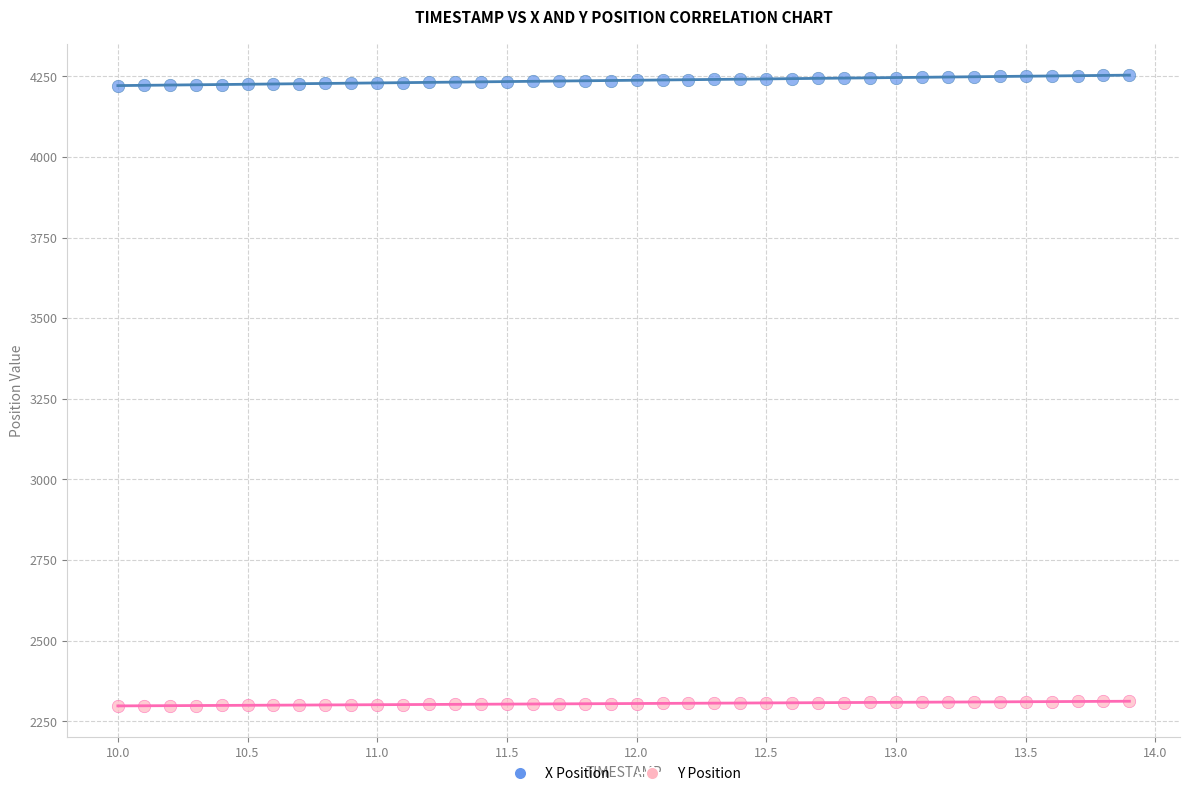

Which series contains the lowest Y value?

Y Position